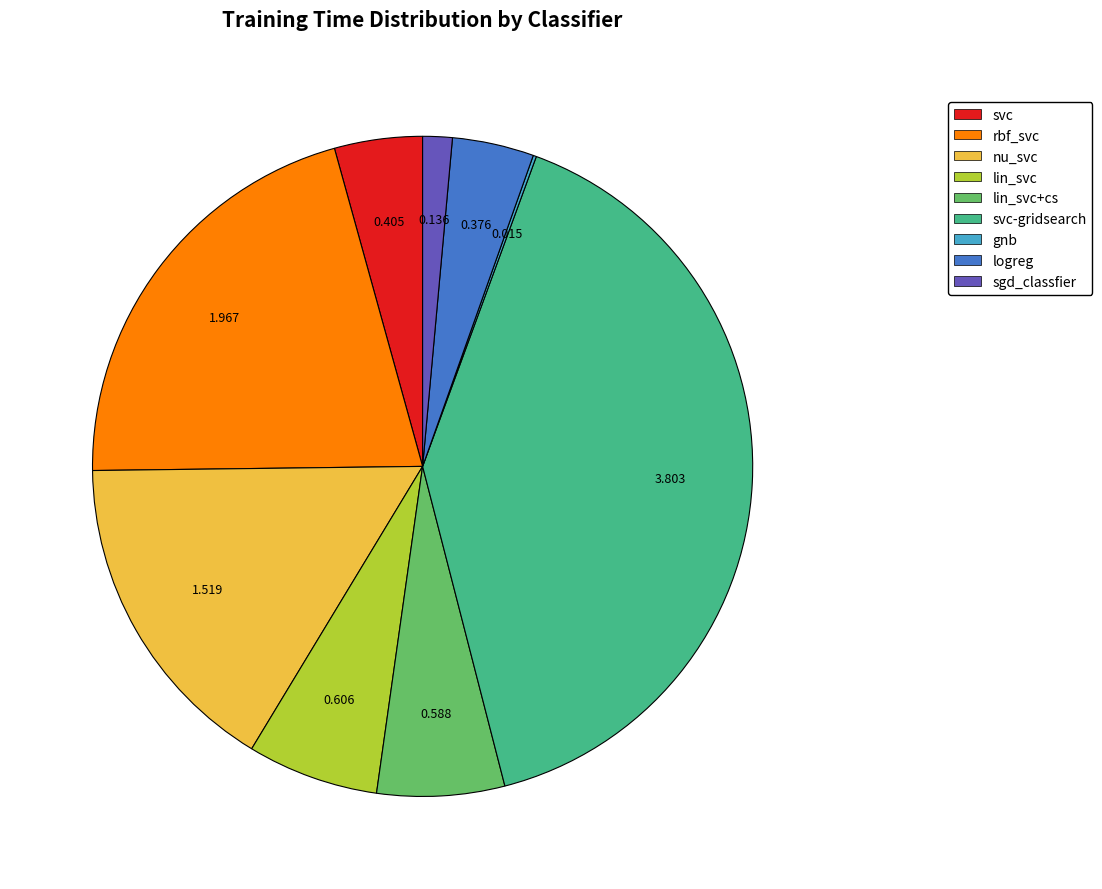

Is there a majority slice in this chart?

No